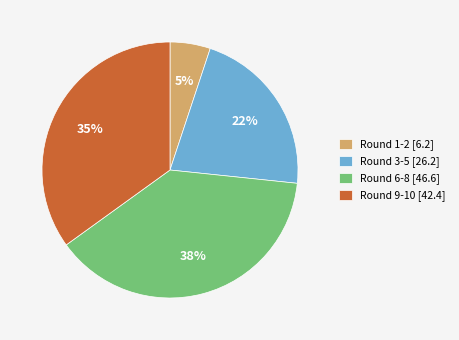

What is the smallest slice in the pie chart?

Round 1-2 [6.2]